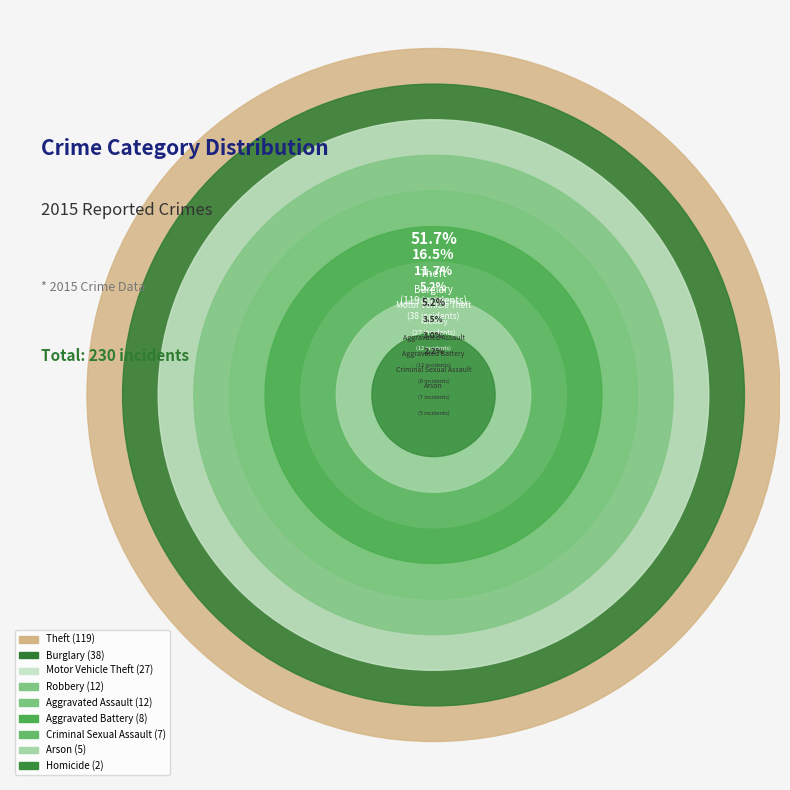

What percentage is the Homicide slice, to the nearest percent?

1%